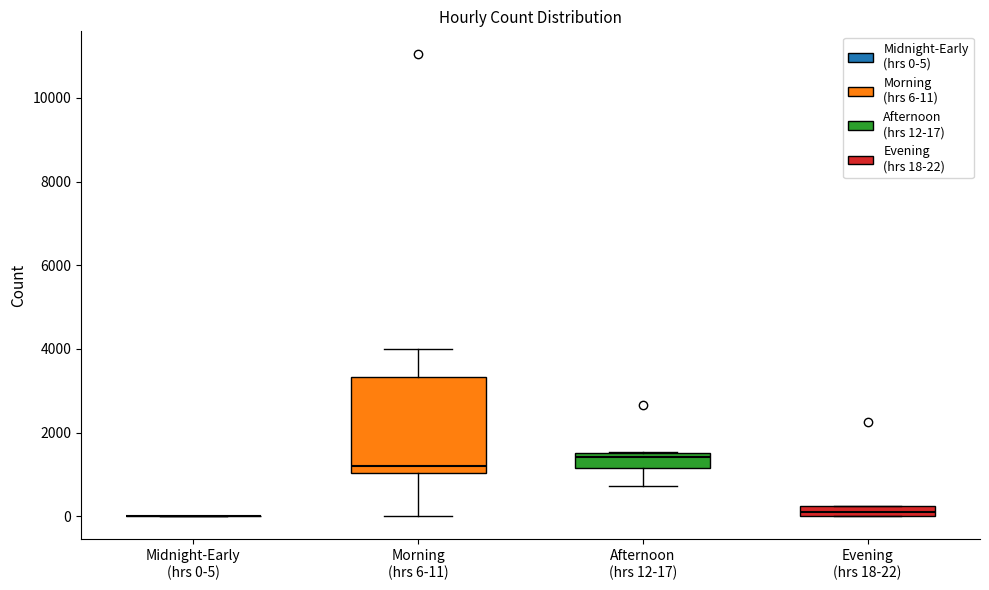

Comparing the boxes themselves (not the whiskers), which one is the tallest?

Morning (hrs 6-11)